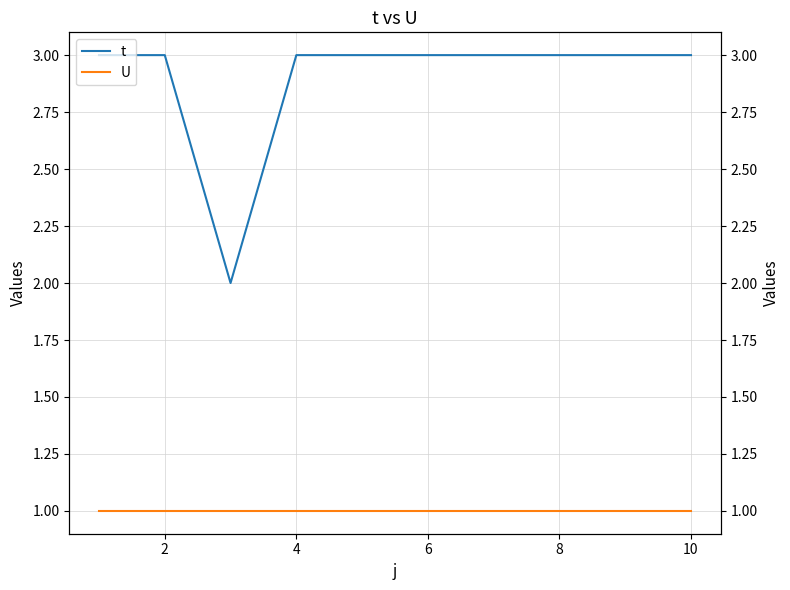

Does the chart display data point markers on the line(s)?

No